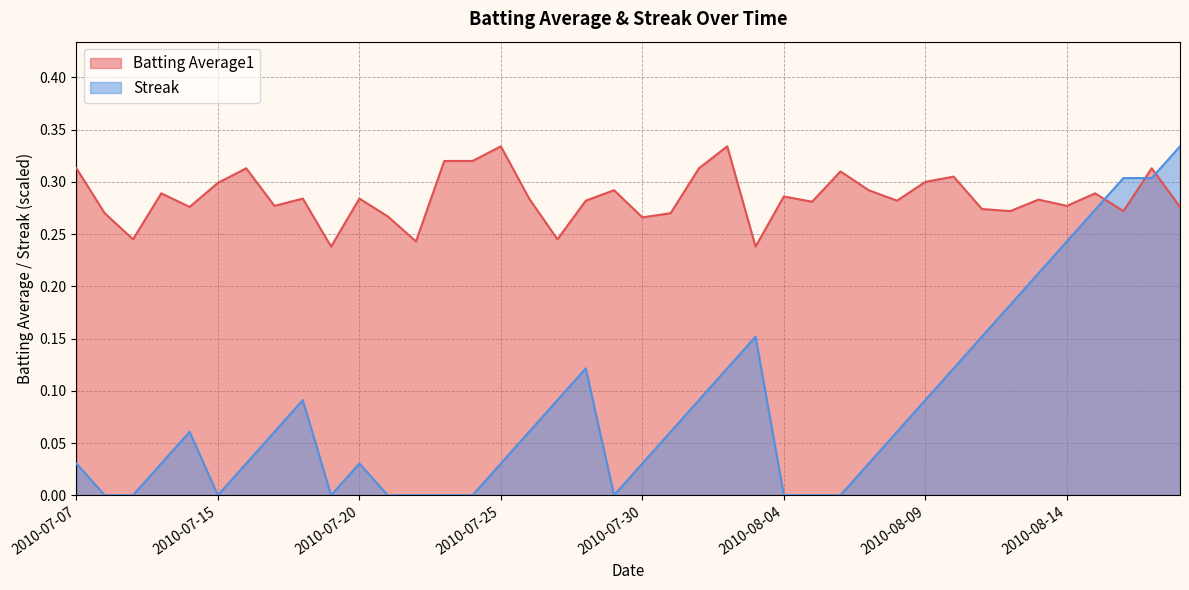

Rank the series at 2010-07-21 from lowest to highest value.

Streak, Batting Average1